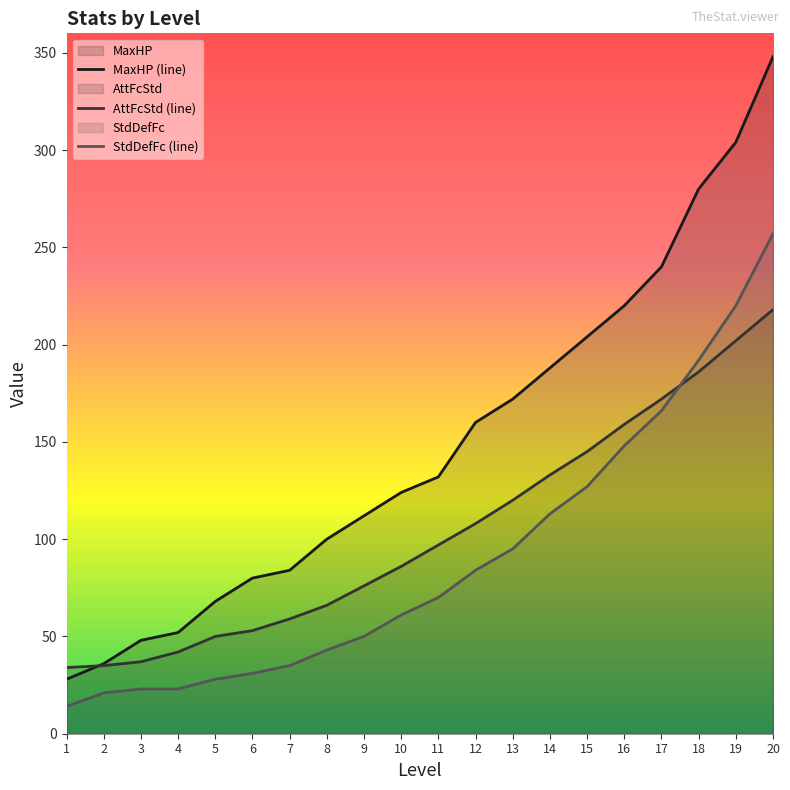

How many data points does each series have?

20